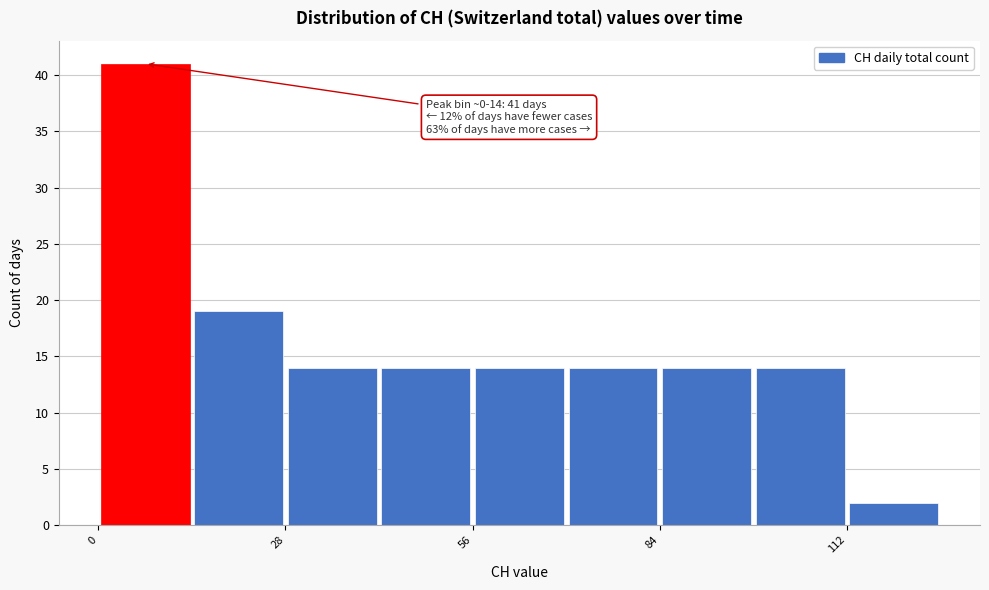

Read against the x-axis, roughly where is the centre of the tallest bar?

5